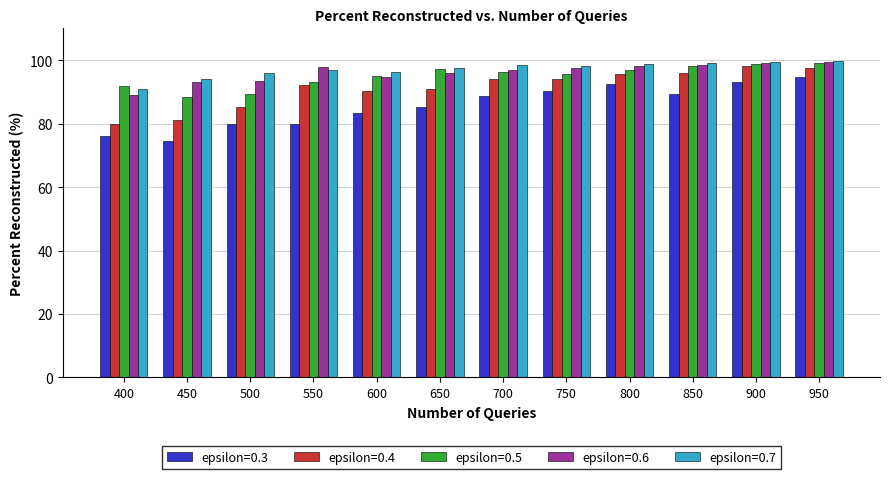

What is the total value across all series at 400?

427.8